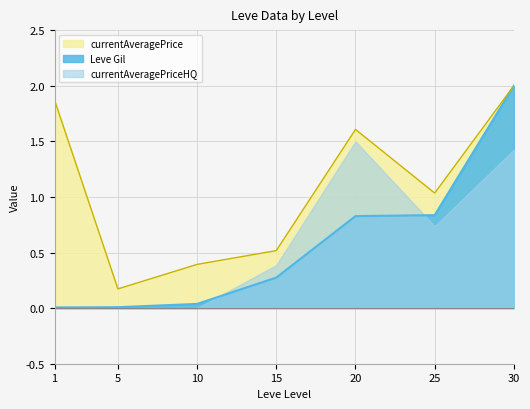

What is the difference between the maximum and second lowest values in the Leve Gil series?

2.0